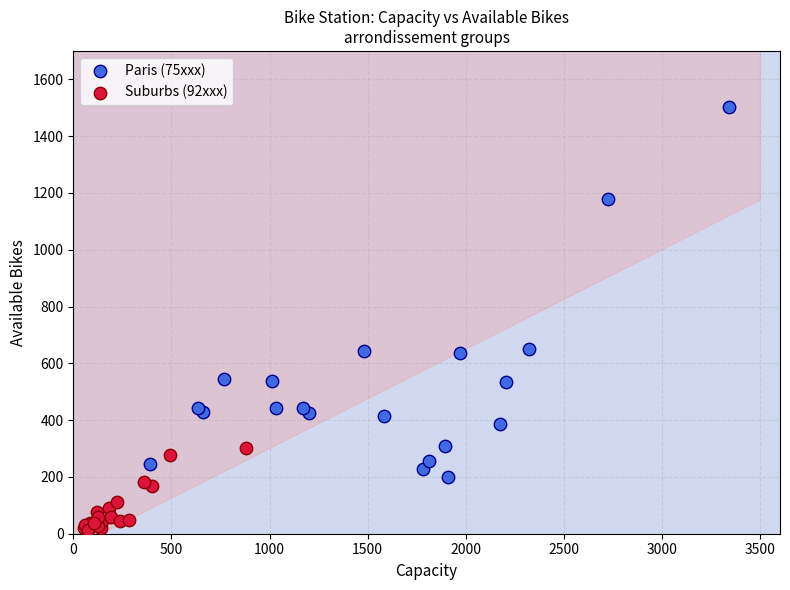

Which series contains the lowest Y value?

Suburbs (92xxx)